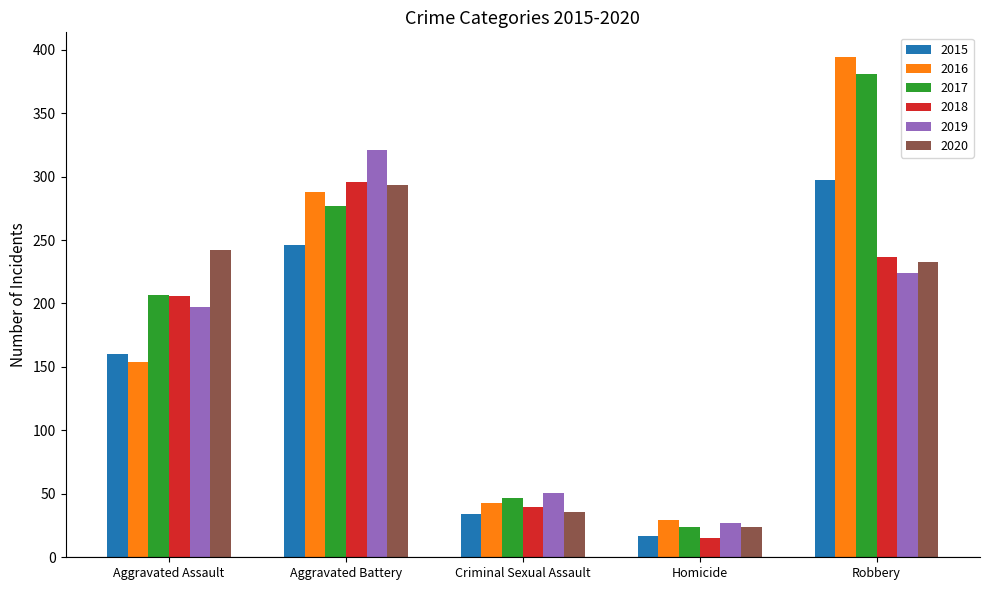

What is the value of the 2018 bar at the 2nd from the left?

296